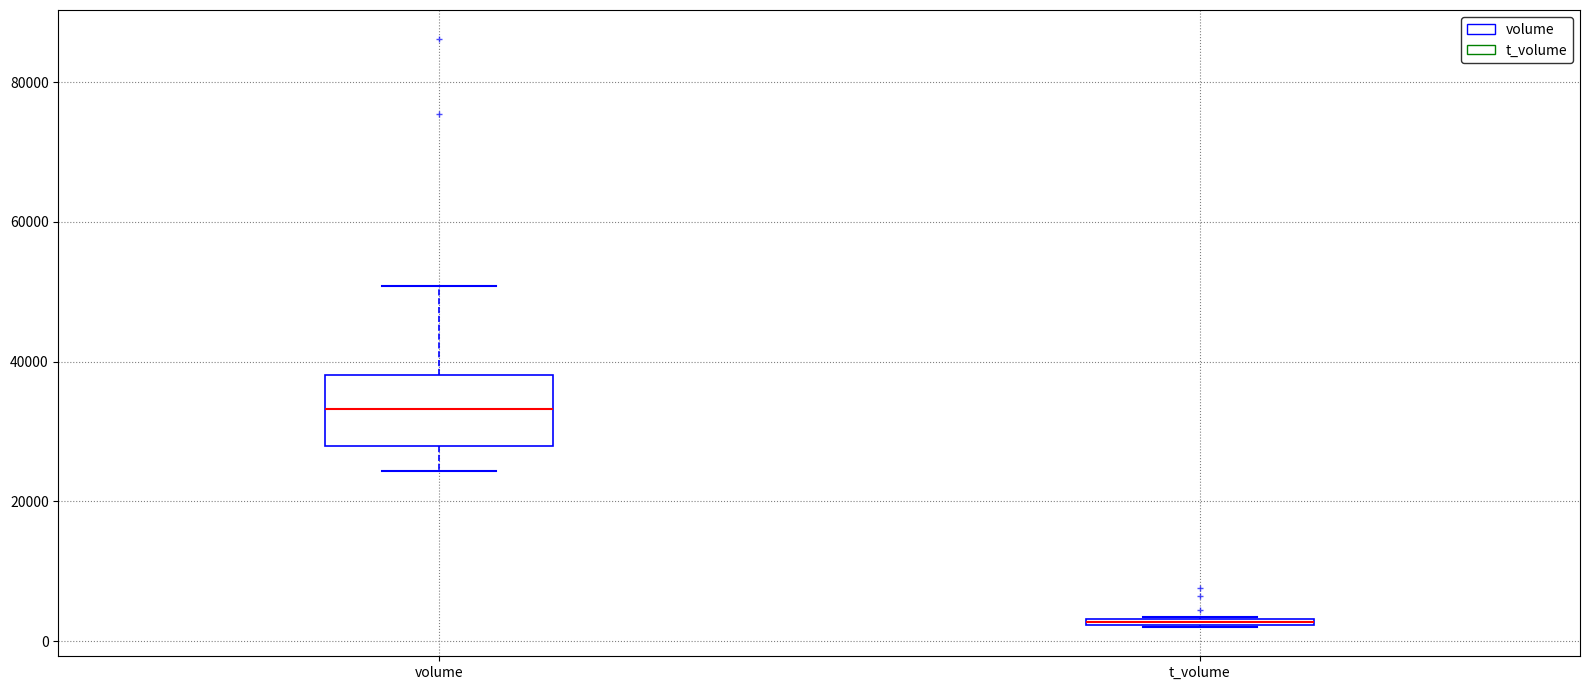

Which box is the tallest, from its lower edge to its upper edge?

volume